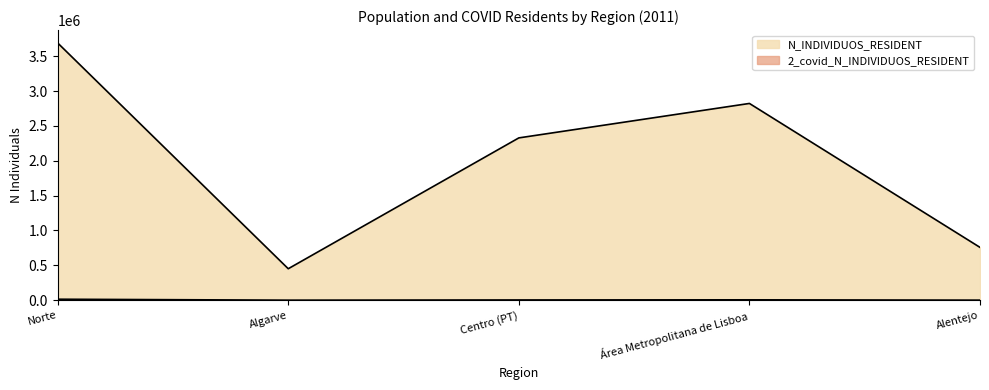

Where is N_INDIVIDUOS_RESIDENT nearest to the value 2070344?

Centro (PT)